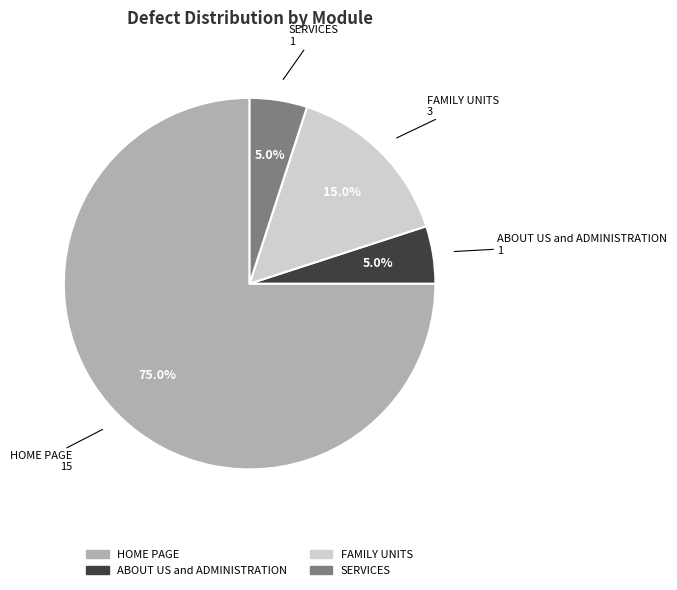

To the nearest percent, what portion does FAMILY UNITS represent?

15%